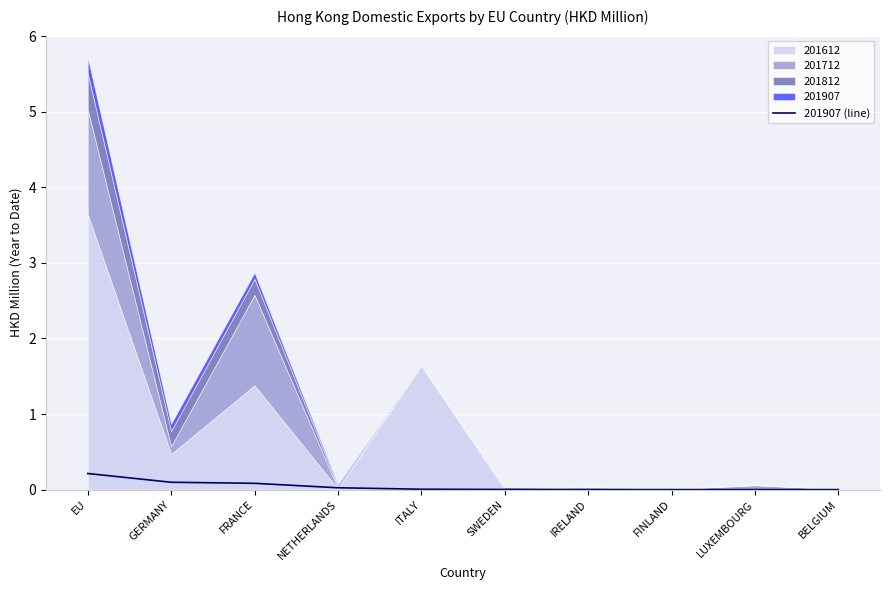

What is the difference between the maximum and second lowest values?

0.2